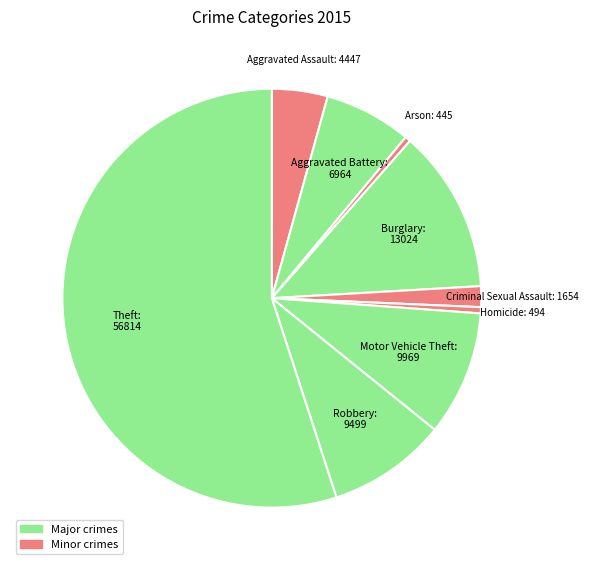

How many slices are in this pie chart?

9